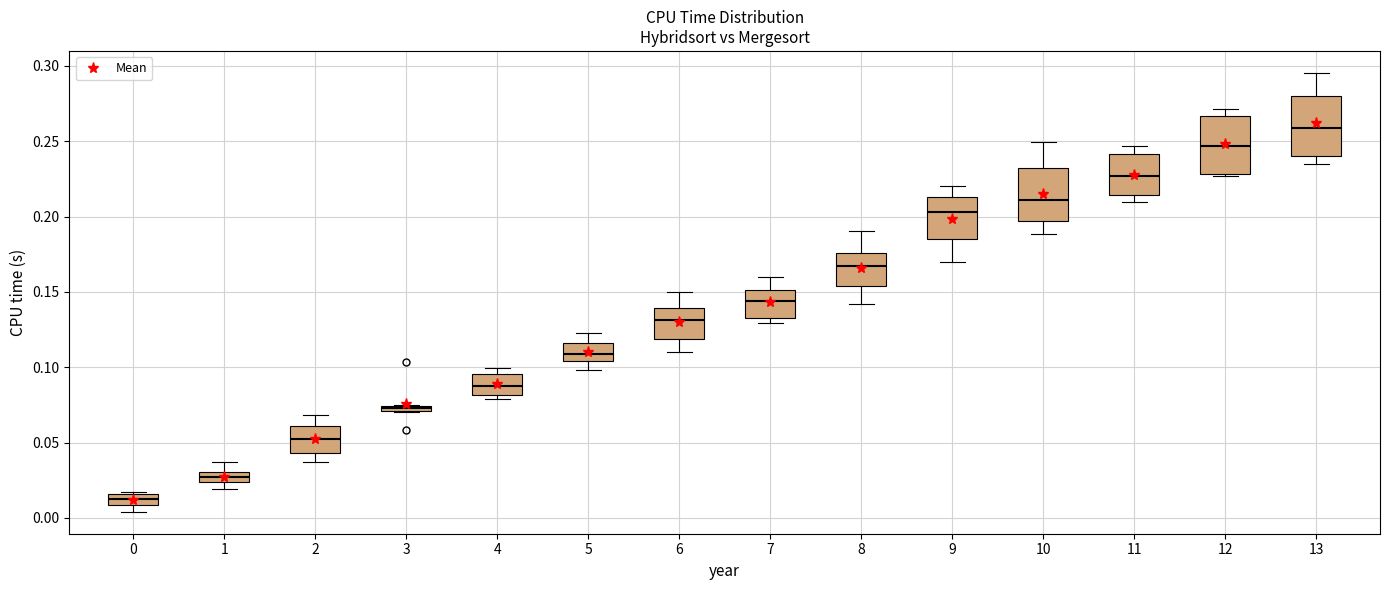

Where is the lower edge of the box at x = 1 on the y-axis? The values are not printed on the chart, so give them approximately, as read against the axis.

0.025